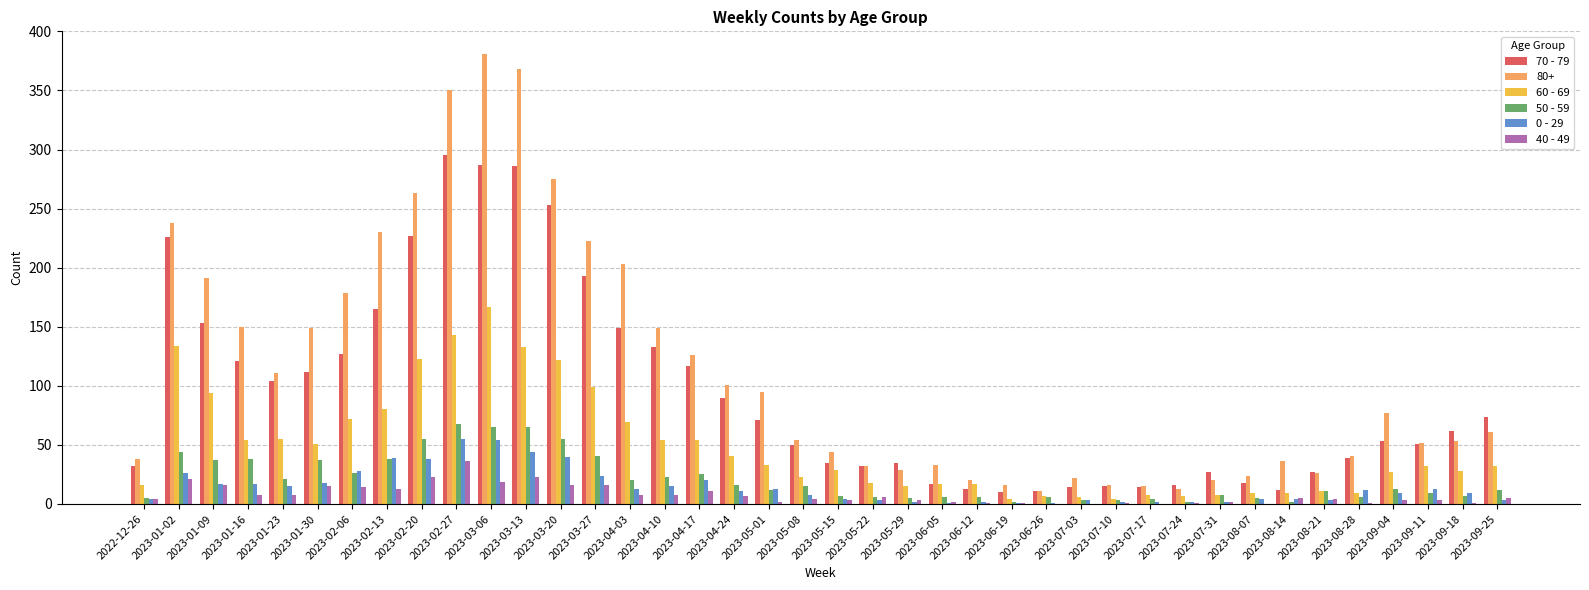

What is the approximate value of 40 - 49 at 2023-09-11, to the nearest 5?

5